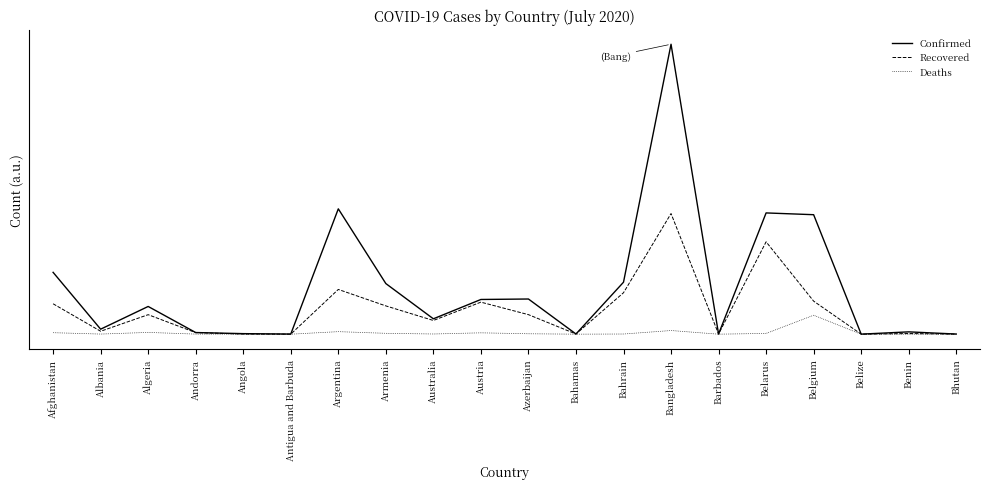

What is the average value of the Deaths series?

840